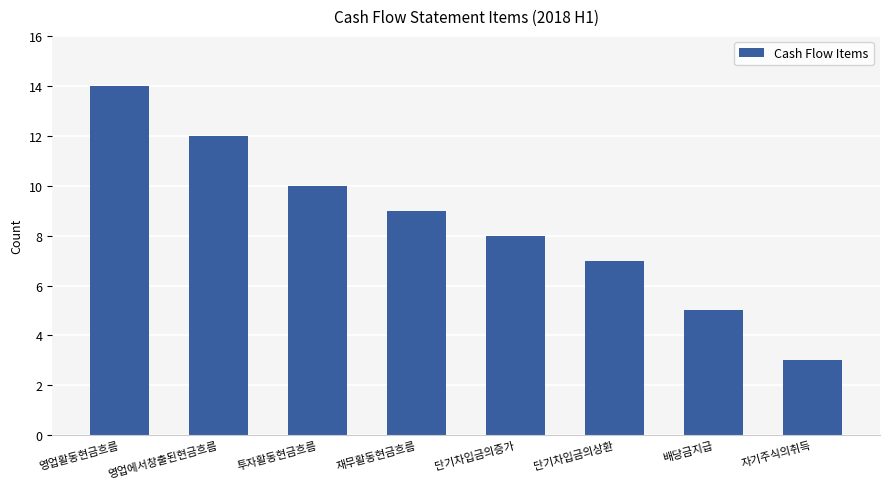

What is the label of the 1st bar from the left?

영업활동현금흐름